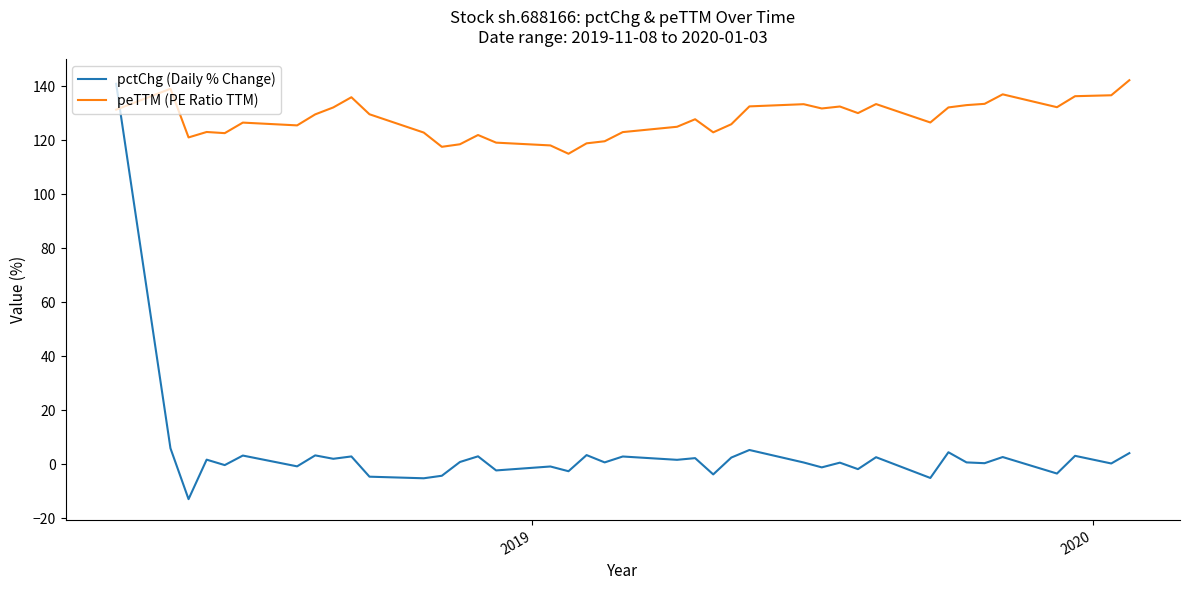

Which series has the largest total across all categories?

peTTM (PE Ratio TTM)